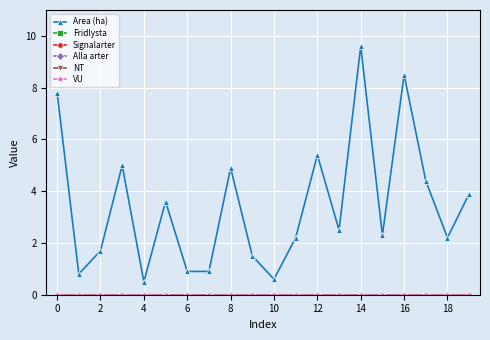

Does the chart have visible grid lines?

Yes